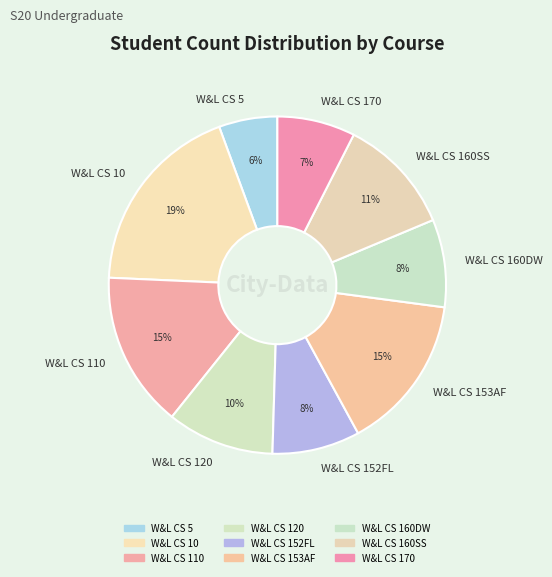

The W&L CS 160DW slice represents 23% of the pie. True or false?

False